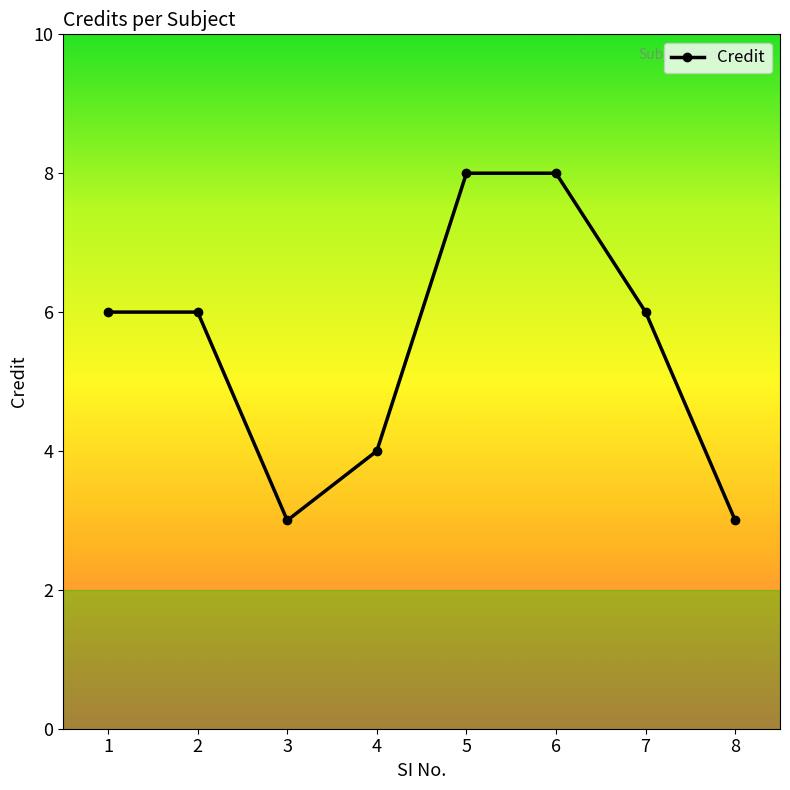

What value does the data have at 2?

6